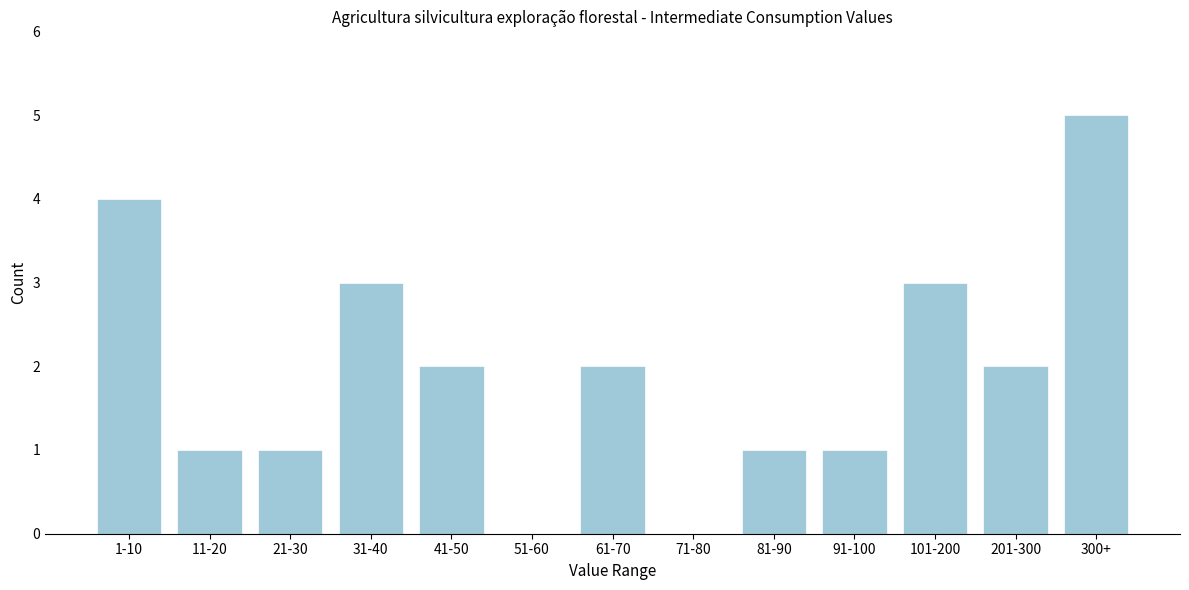

Reading left to right, list all the values displayed in this chart.

1-10=4	11-20=1	21-30=1	31-40=3	41-50=2	51-60=0	61-70=2	71-80=0	81-90=1	91-100=1	101-200=3	201-300=2	300+=5